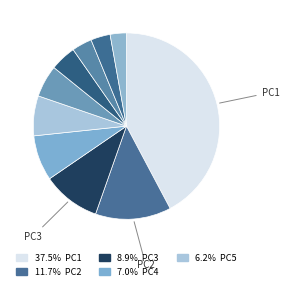

Count the number of slices in the pie.

10